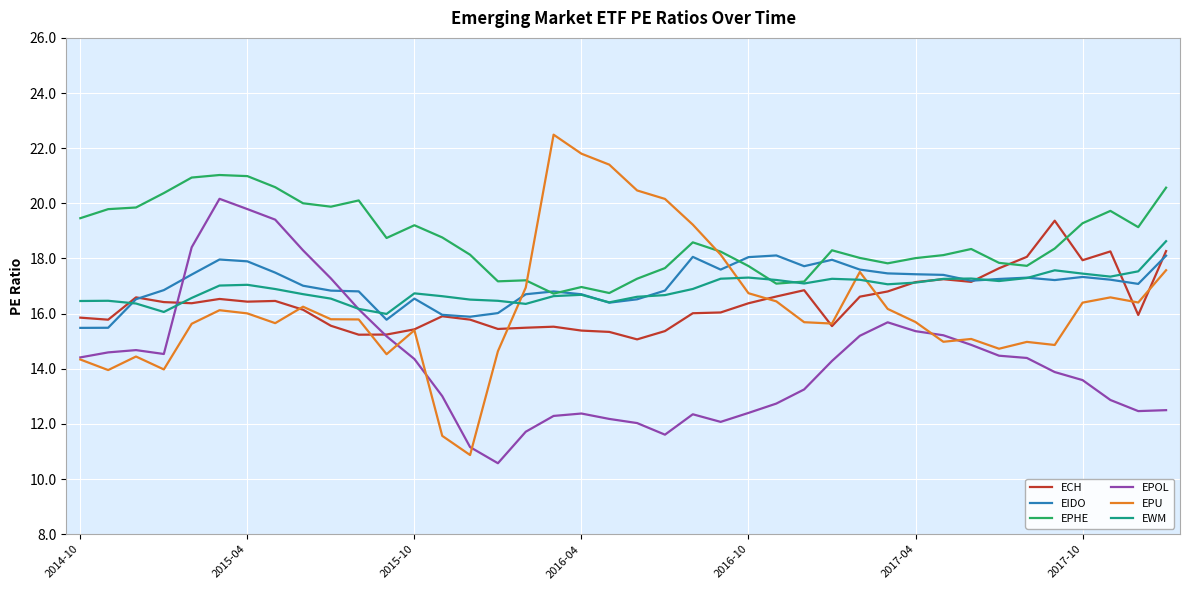

Rank the series by their maximum value, from lowest to highest.

EIDO, EWM, ECH, EPOL, EPHE, EPU